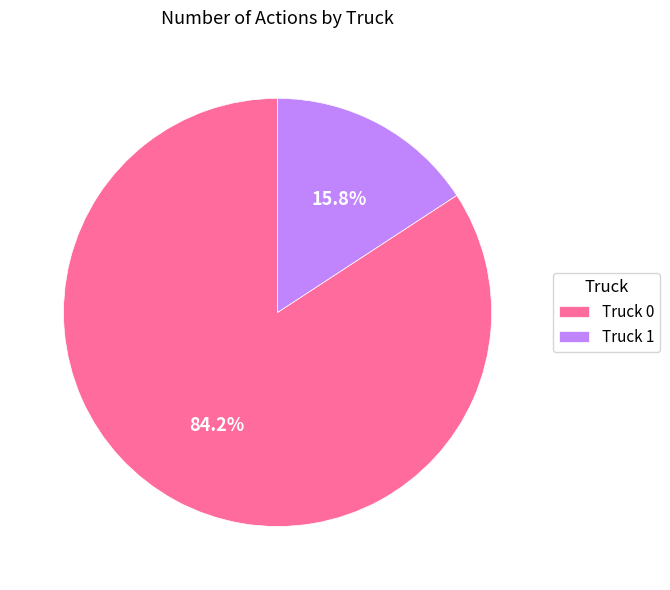

Does Truck 0 account for over 50% of the chart?

Yes